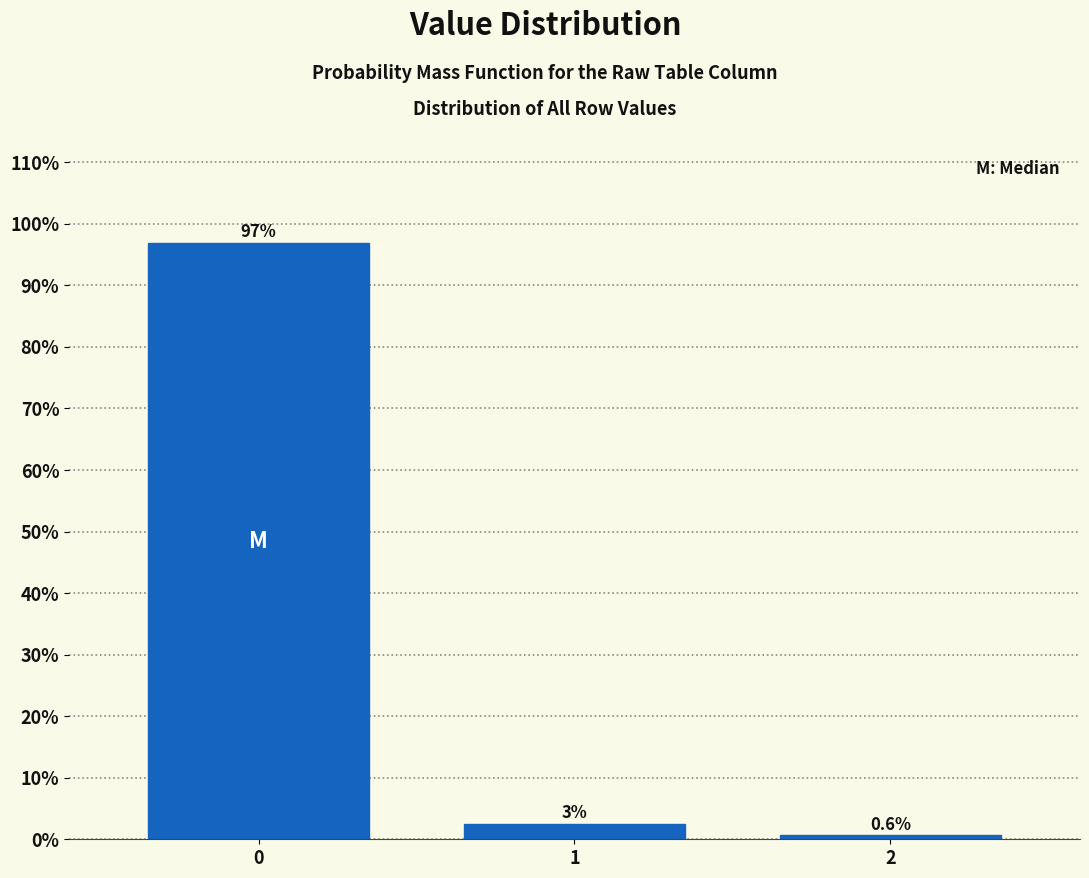

What is the approximate value at 2?

0.6